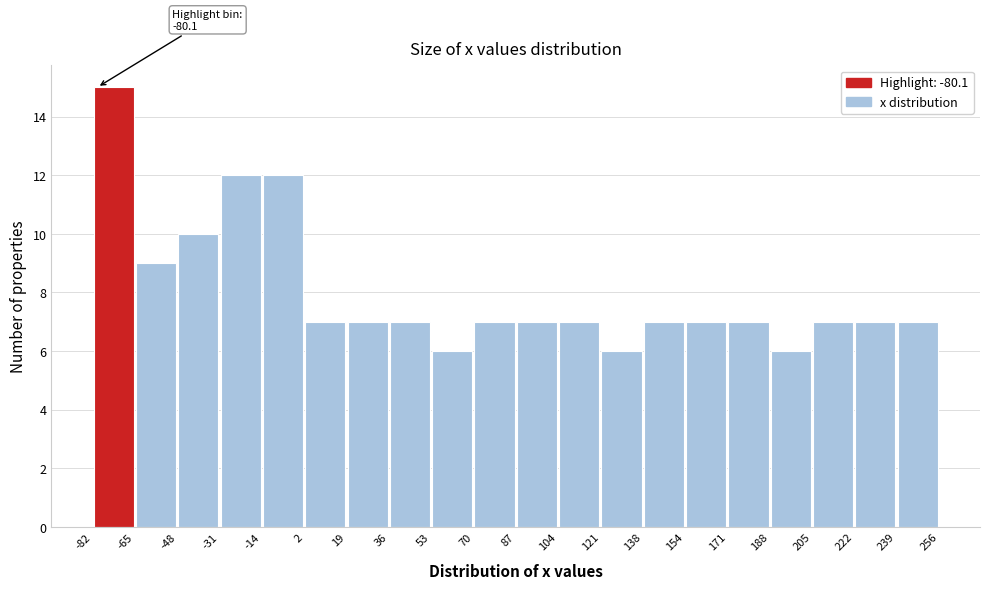

Over which range of the x-axis is the bar tallest?

-82 to -65